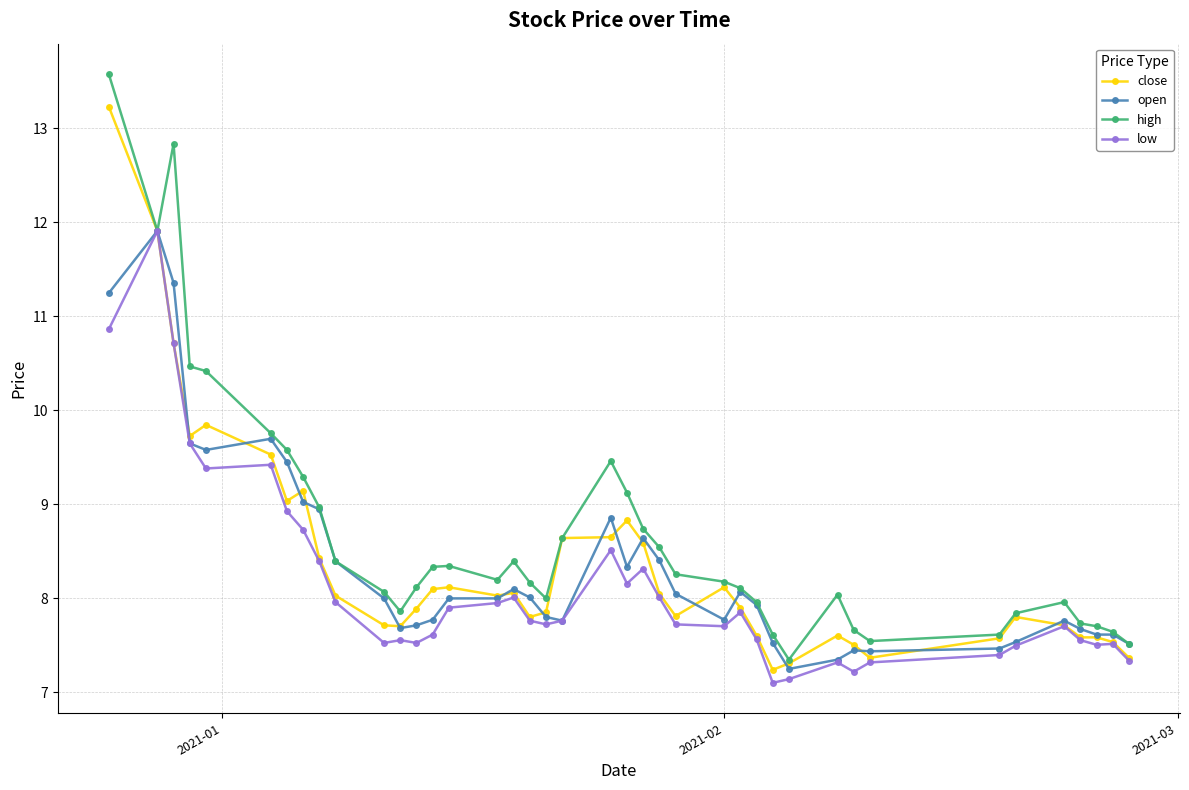

What are all the series names shown in the legend?

close, open, high, low